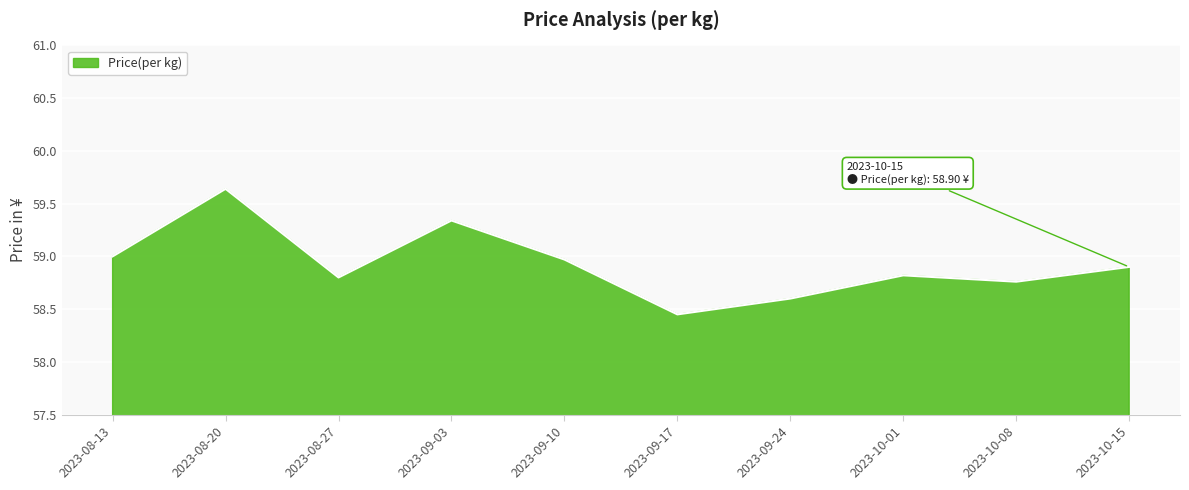

Count the number of data series in this chart.

1